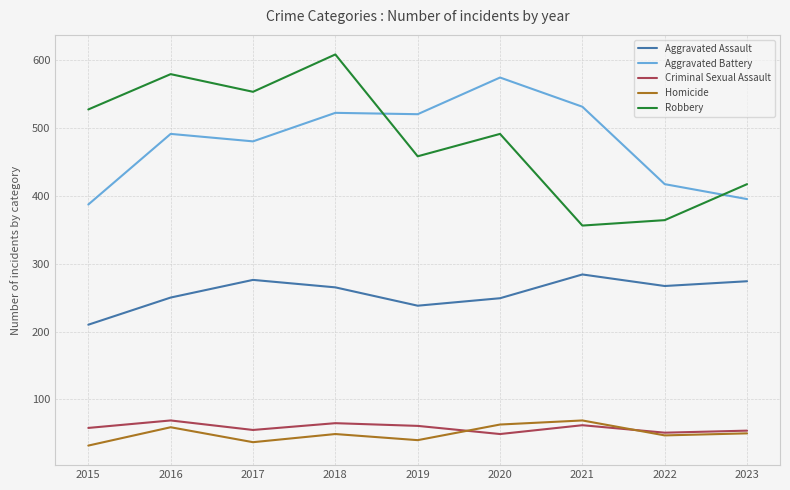

Which category has the highest value across all series?

2018